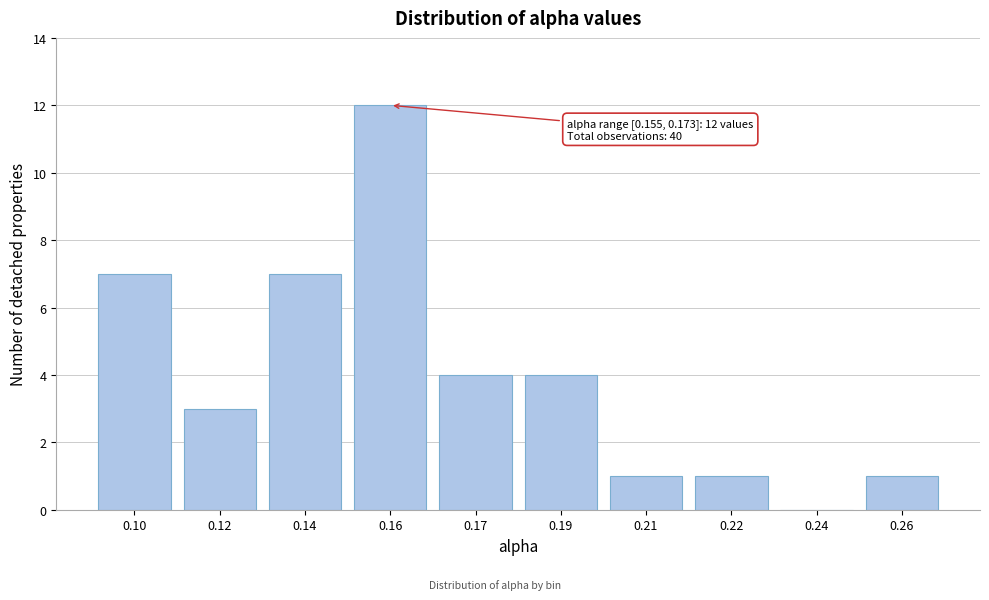

Reading left to right, transcribe all the data shown in this chart.

0.10=7	0.12=3	0.14=7	0.16=12	0.17=4	0.19=4	0.21=1	0.22=1	0.24=0	0.26=1